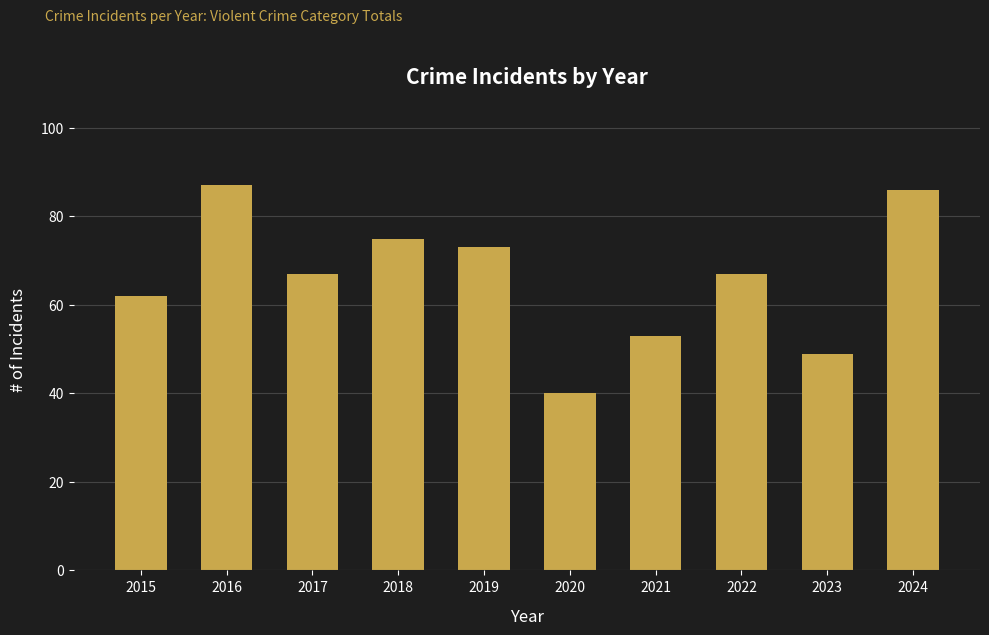

The value at 2017 is 67. True or false?

True